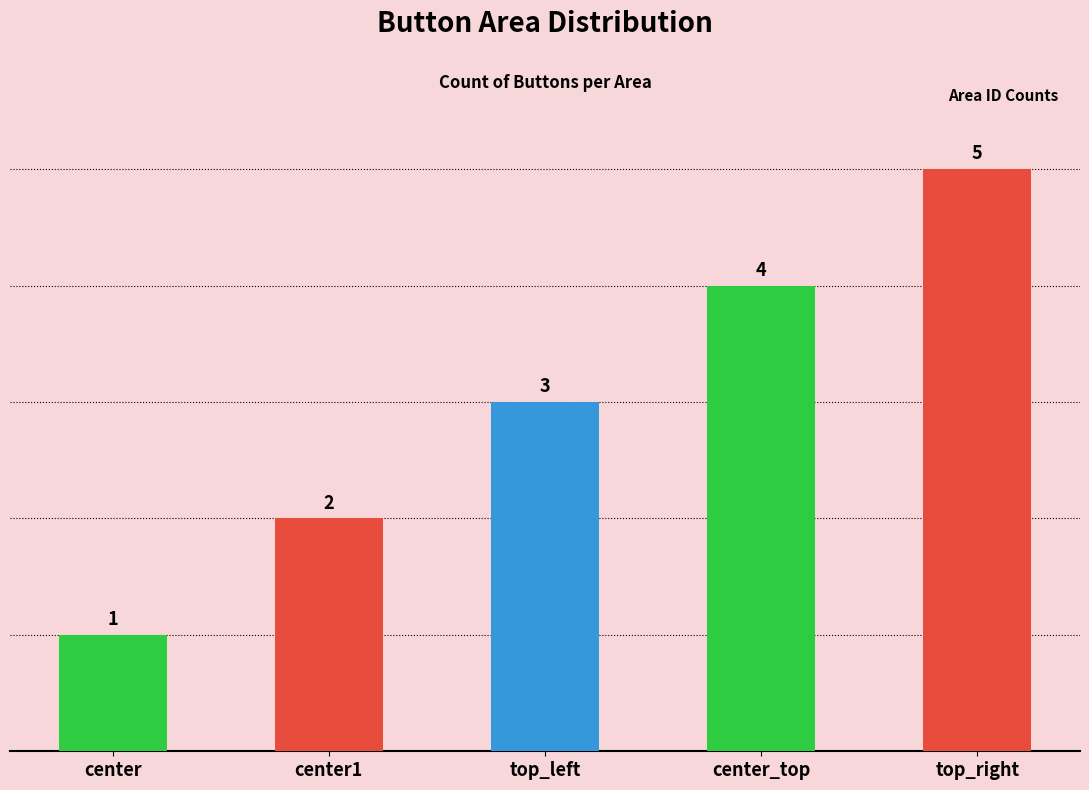

Rank the categories by value from highest to lowest.

top_right, center_top, top_left, center1, center